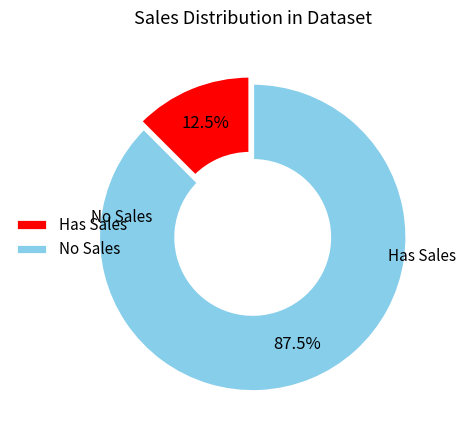

Approximately how many times larger is the value at No Sales compared to Has Sales?

7.0